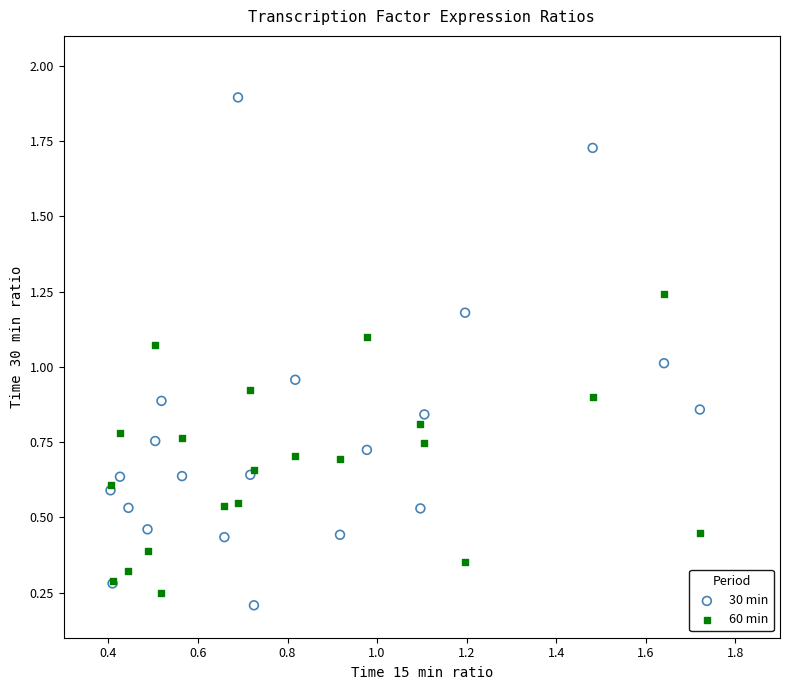

Which series reaches the minimum Y coordinate?

30 min